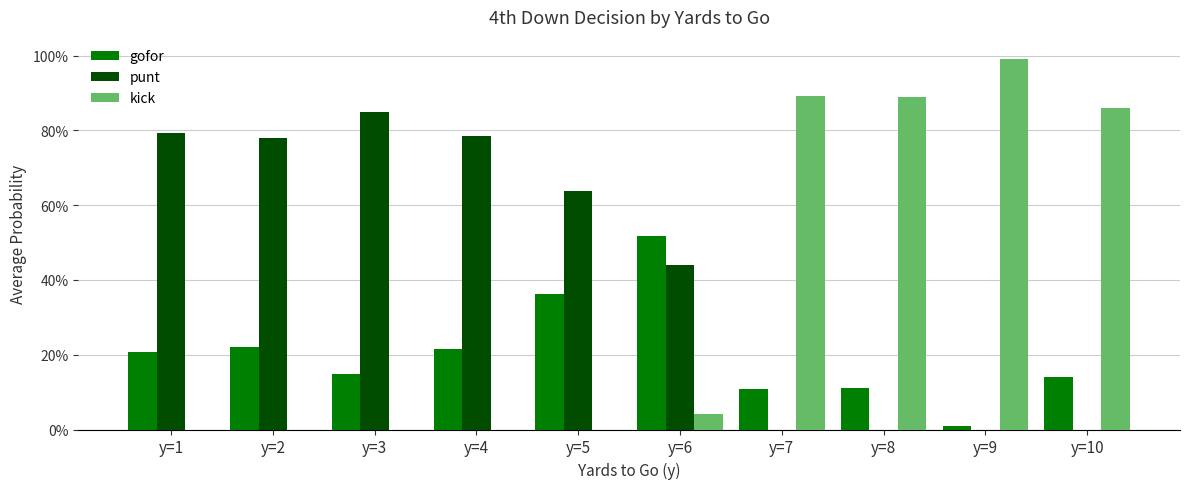

Does the chart contain stacked bars?

No